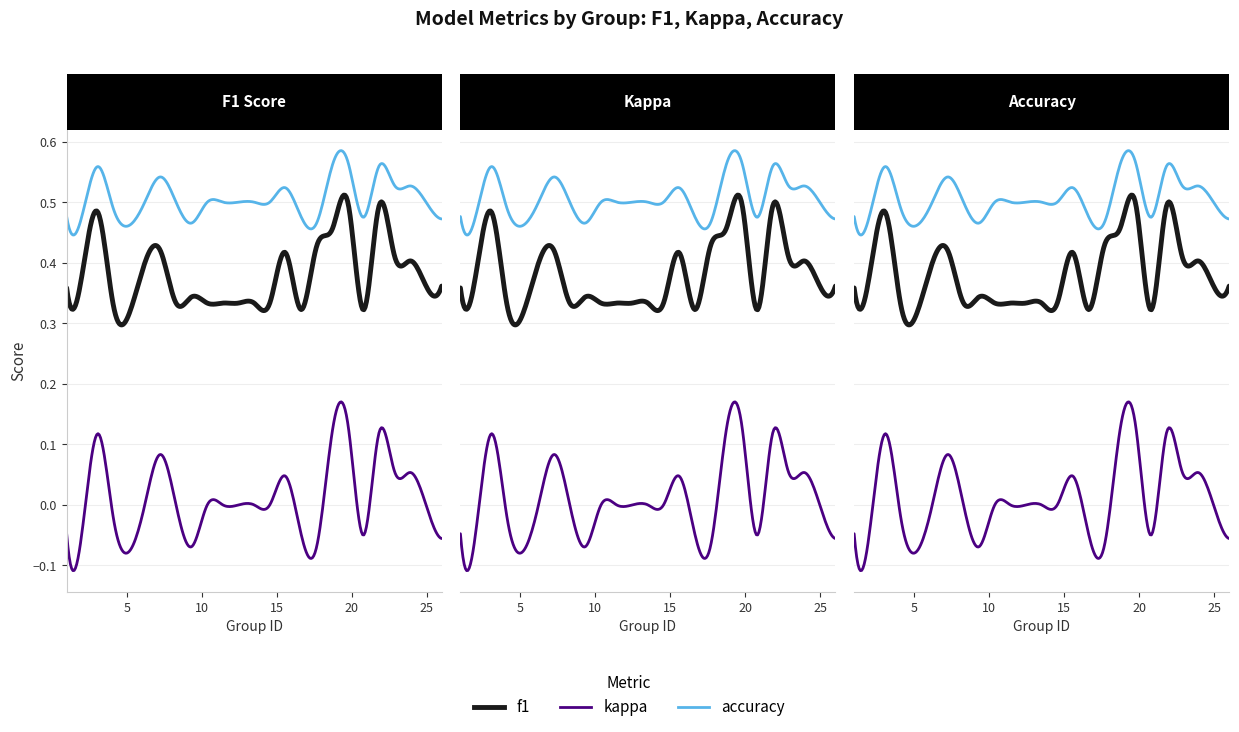

True or false: kappa has more than 1 interior local peaks.

True